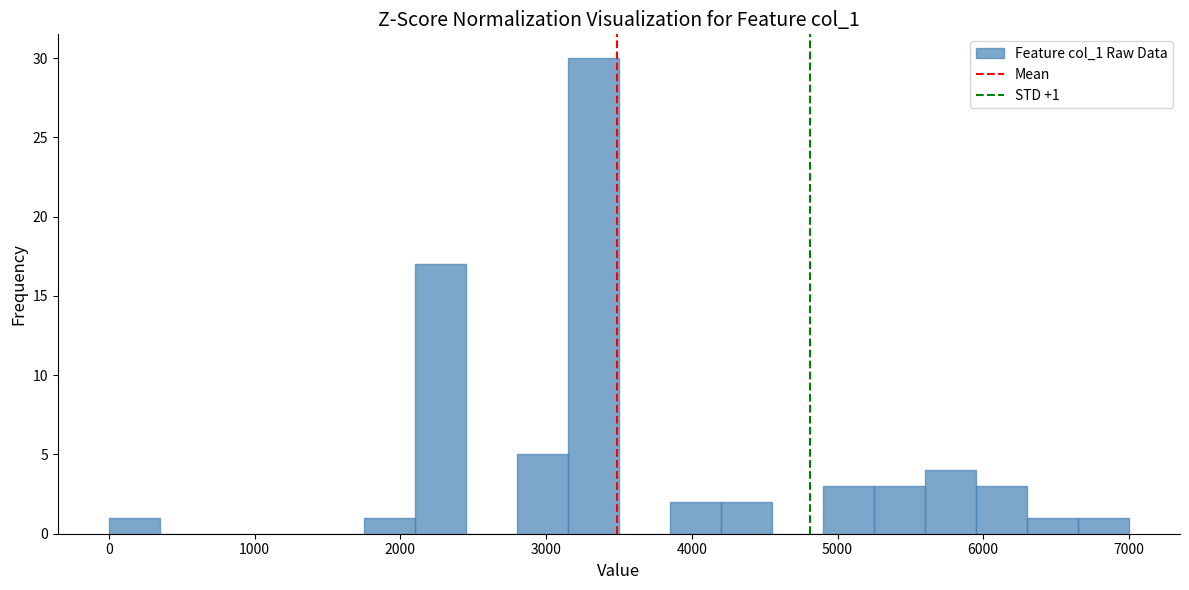

Around what value on the x-axis is the tallest bar? Give the approximate position of its centre, as read against the axis.

3300